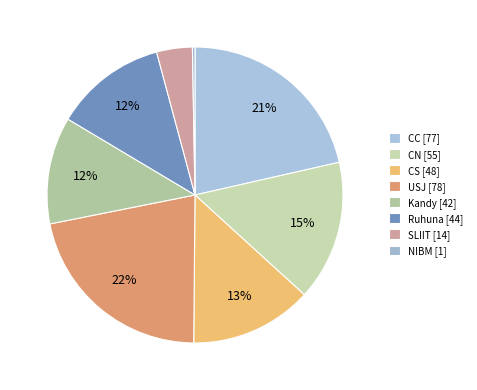

Count the number of slices in the pie.

8